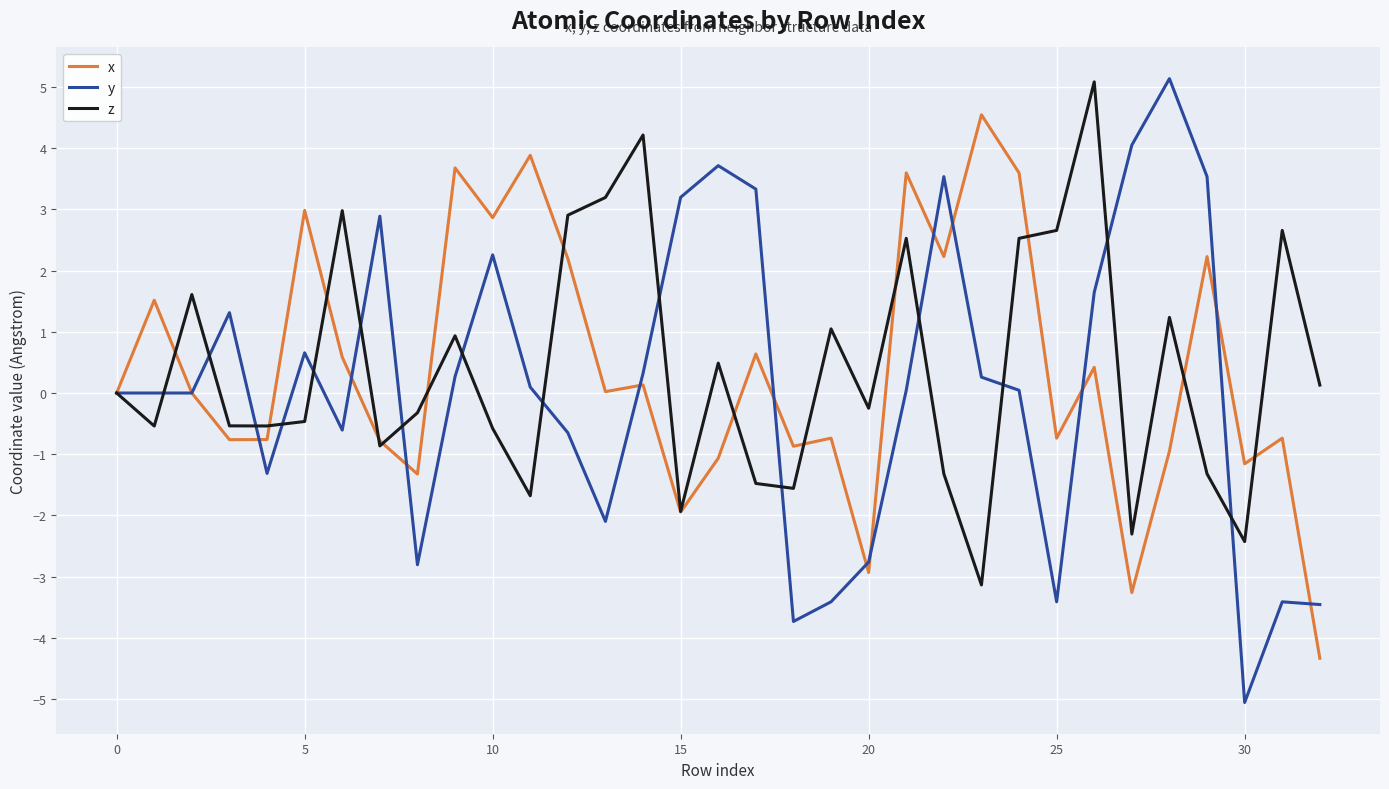

What are all the series names shown in the legend?

x, y, z